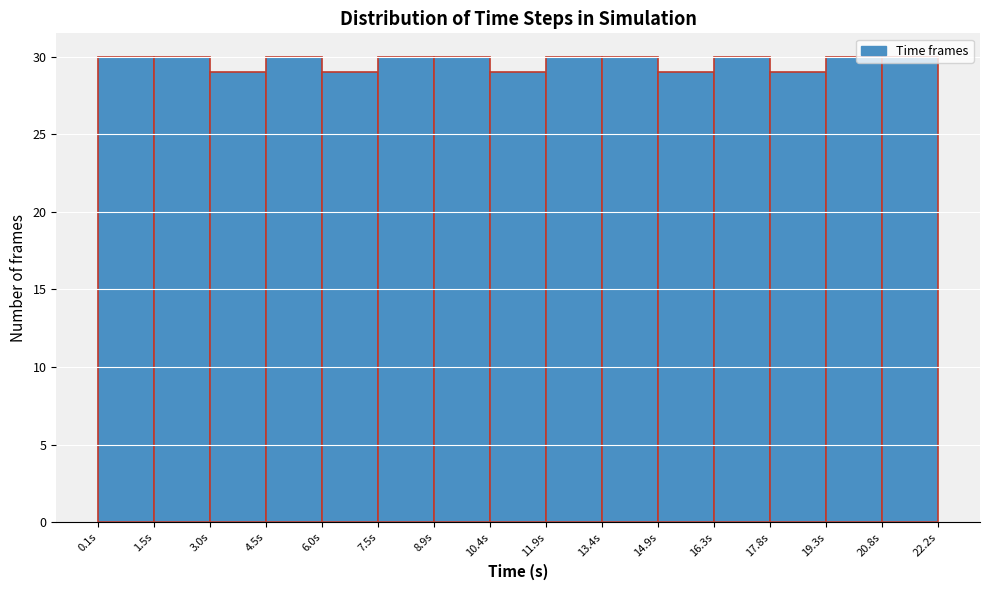

How tall is the bar that spans 0.0 to 1.6 on the x-axis? Neither the bar edges nor the heights are printed on the chart, so give them approximately, as read against the axes.

30